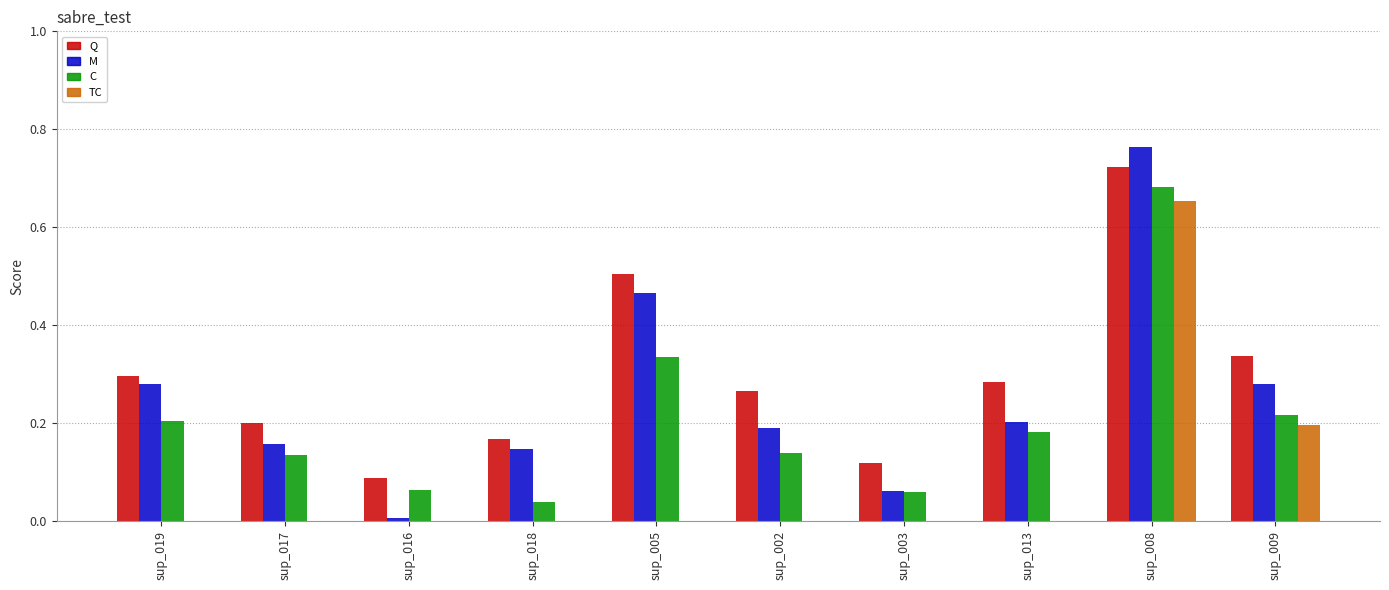

Which category has the highest value in the TC series?

sup_008